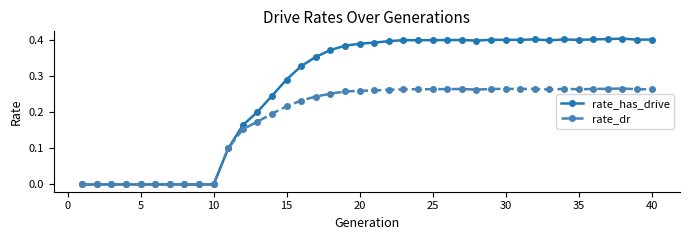

List the series in order of their peak value, highest first.

rate_has_drive, rate_dr